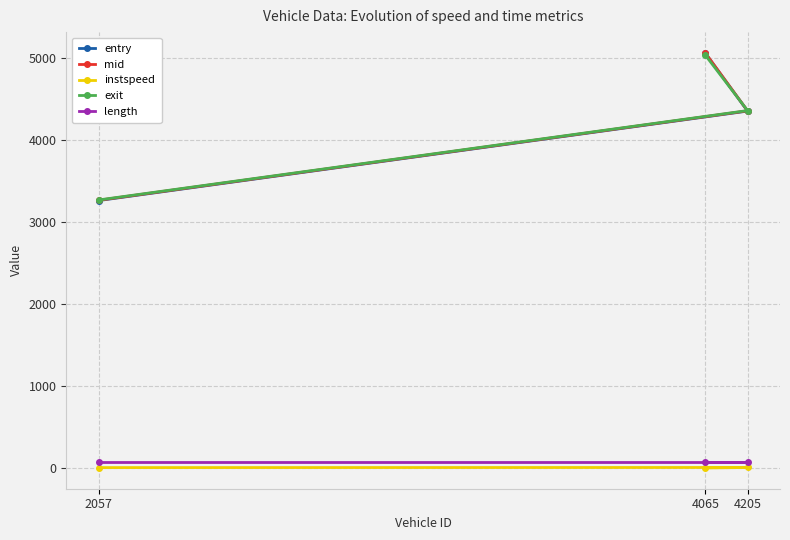

How many lines are shown in the chart?

5